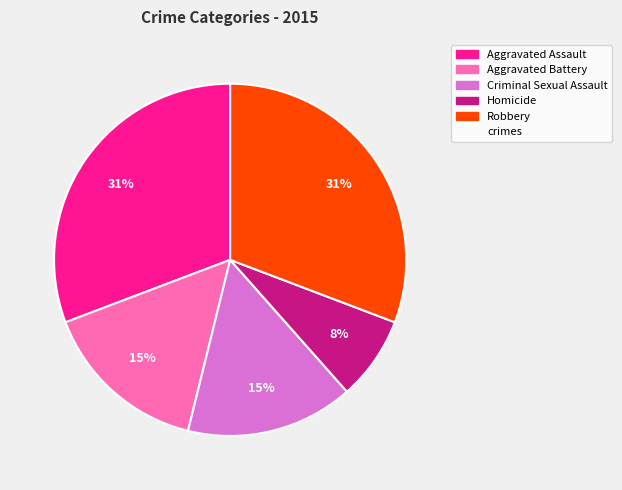

Is there a majority slice in this chart?

No